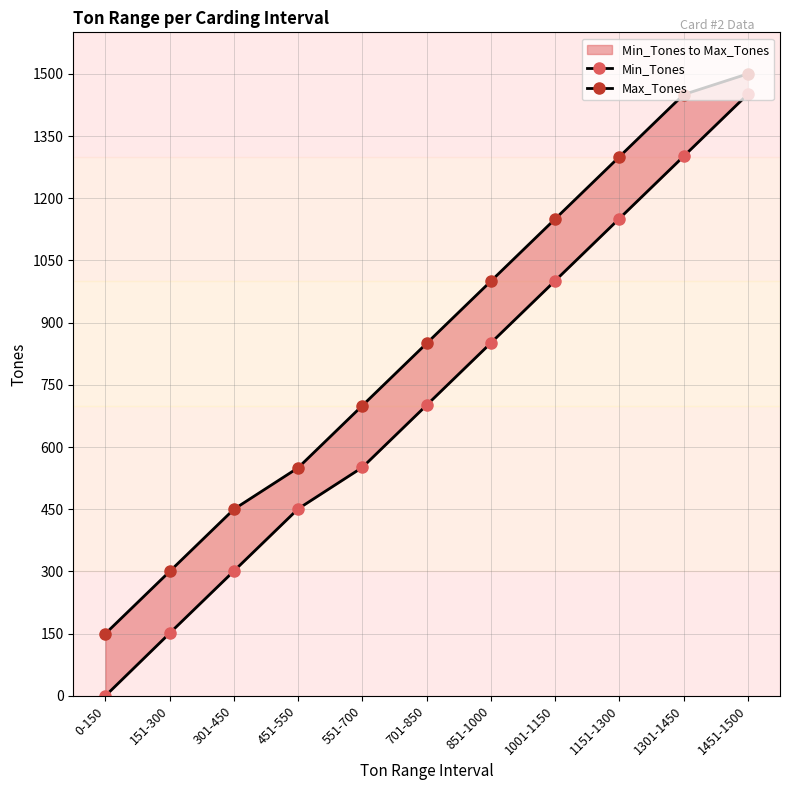

What position from the left is 151-300?

2